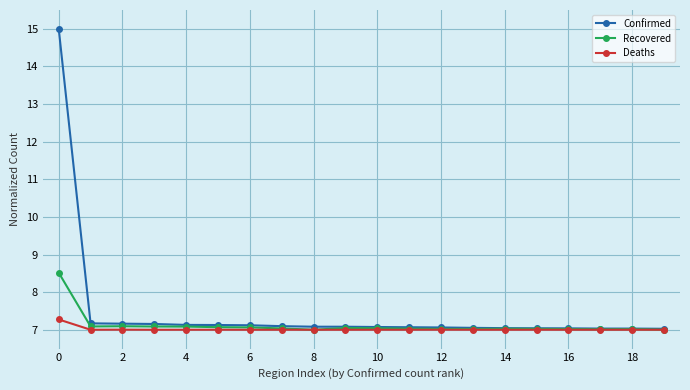

What is the highest value of the Confirmed series?

15.0